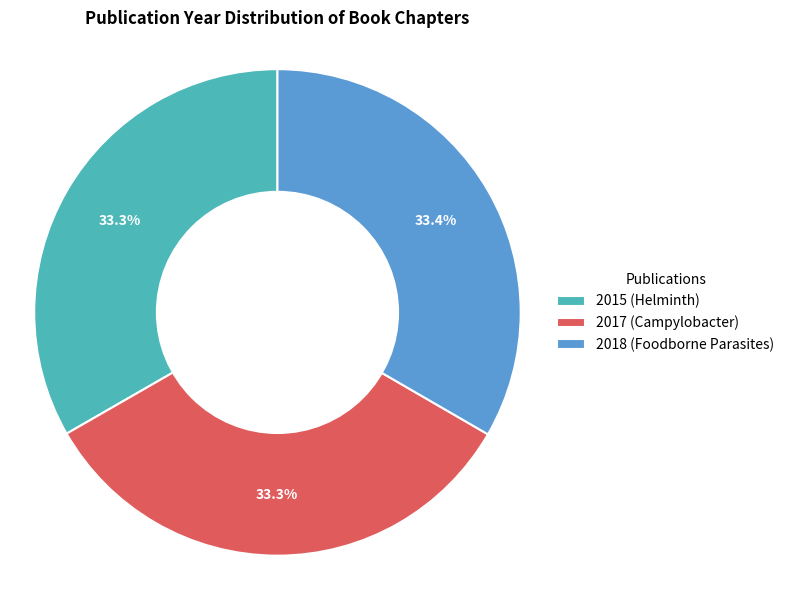

What is the ratio of the value at 2015 (Helminth) to the value at 2017 (Campylobacter)?

1.0